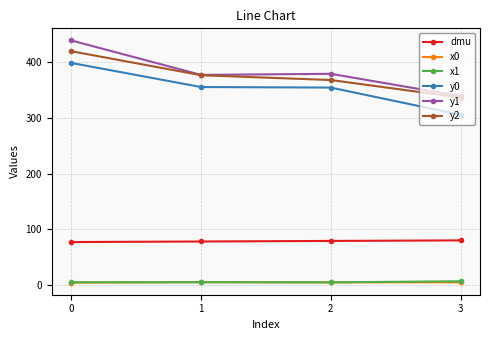

What is the greatest value displayed?

439.5